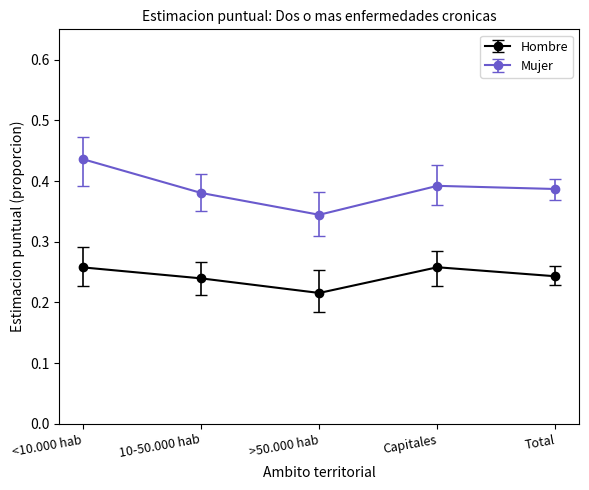

True or false: Mujer and Hombre cross at least once.

False